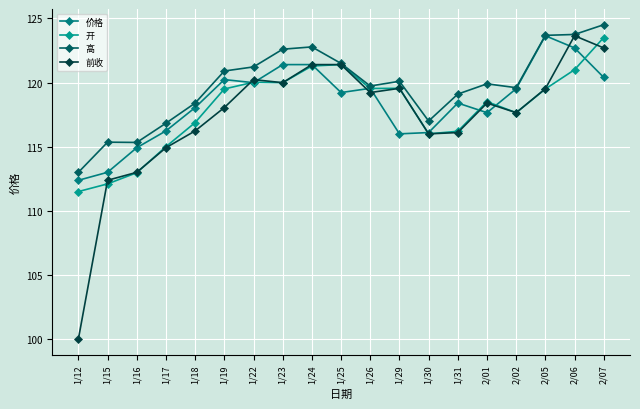

What is the label of the 8th point from the left?

1/23